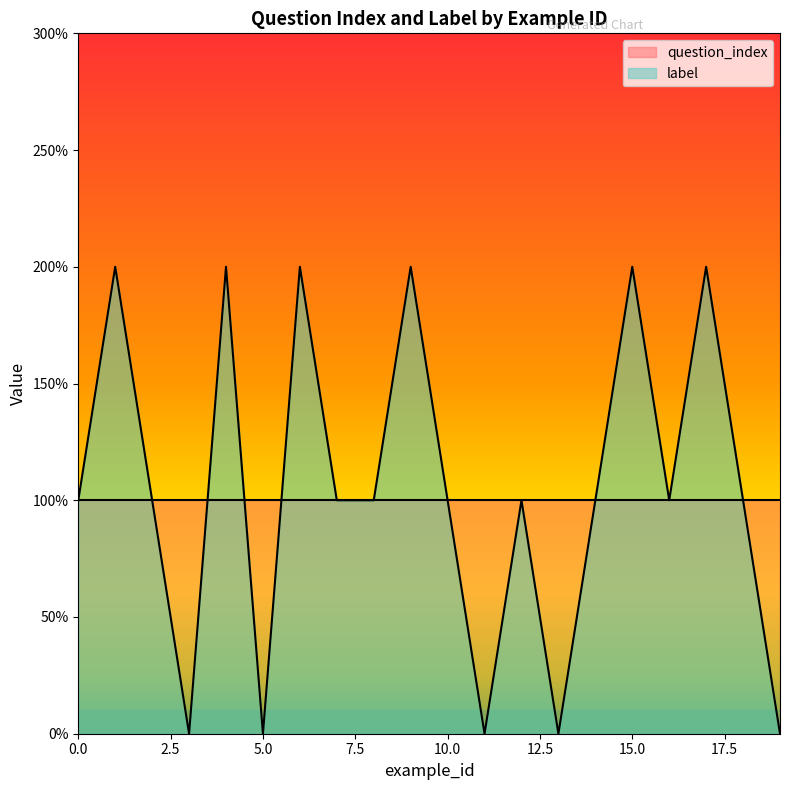

What is the value of the 9th point from the left?

1